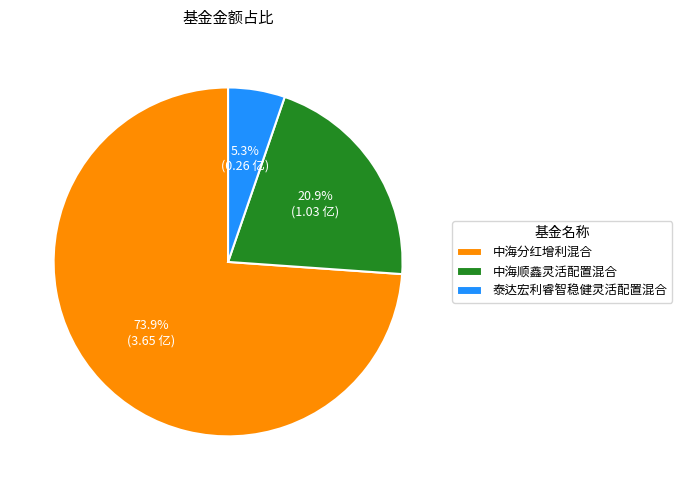

Is it true that 中海顺鑫灵活配置混合 is 29% of the pie?

False